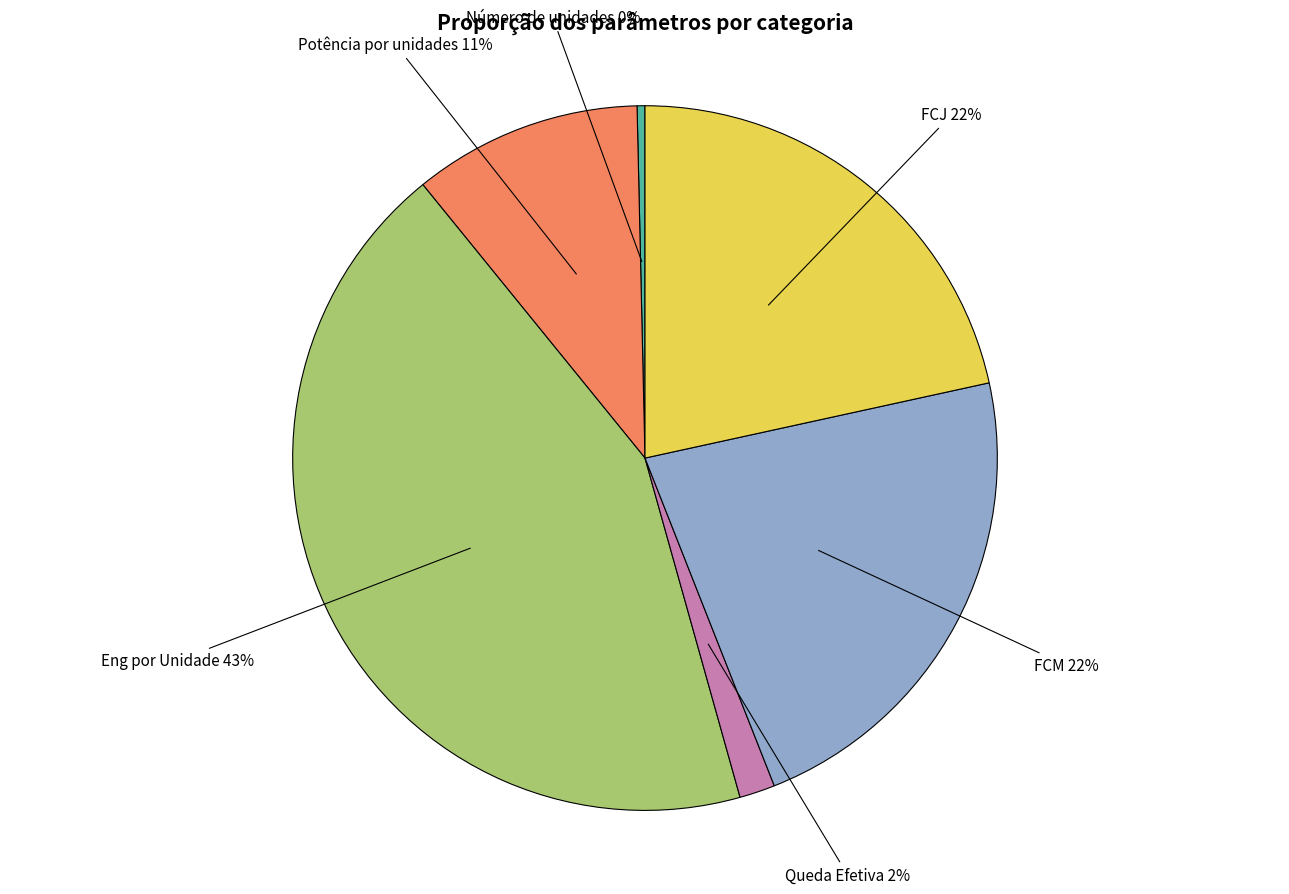

How many segments does this pie chart have?

6